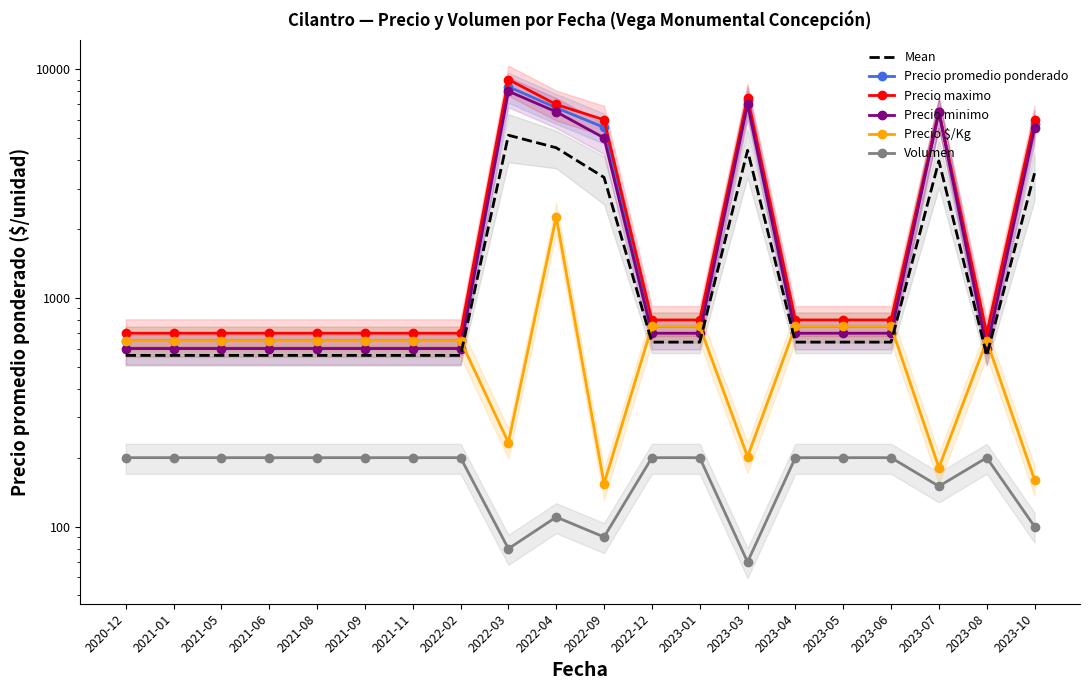

The value of Mean at 2023-04 is 327.4. True or false?

False